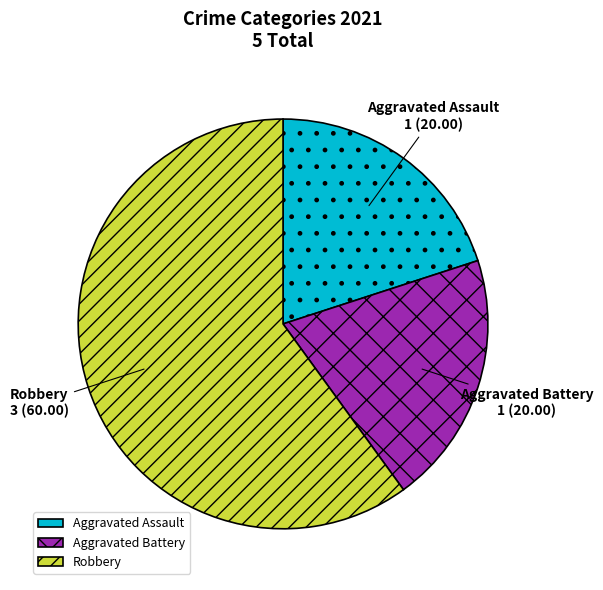

Is the sum of Aggravated Assault and Aggravated Battery greater than half?

No